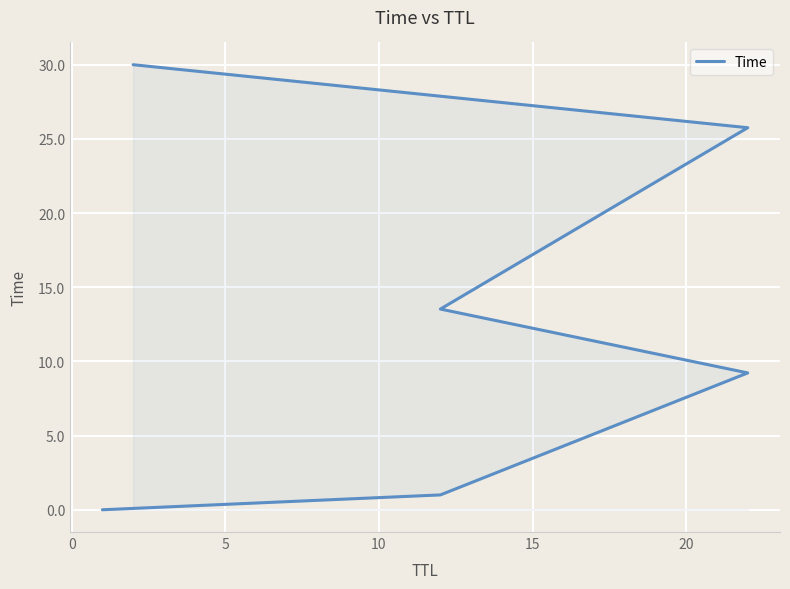

How many lines are shown in the chart?

1